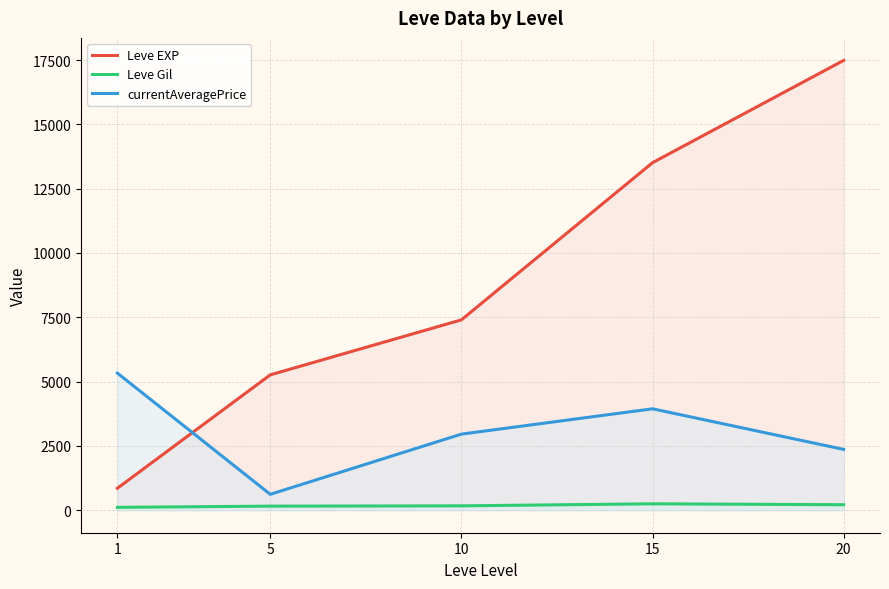

Rank the series by their maximum value, from highest to lowest.

Leve EXP, currentAveragePrice, Leve Gil